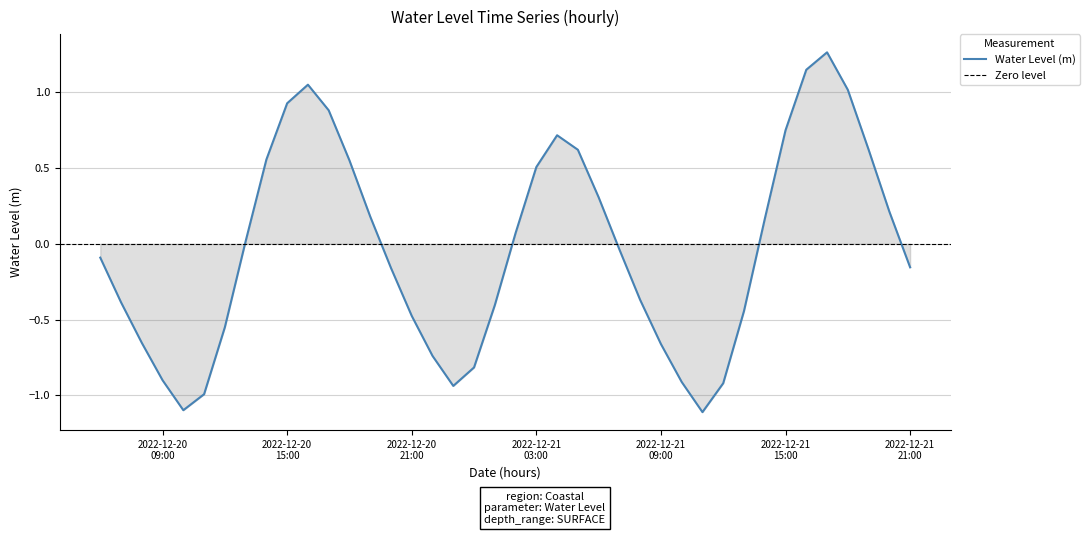

What is the difference between the values at 2022-12-21 03:00:00 and 2022-12-21 10:00:00?

1.4